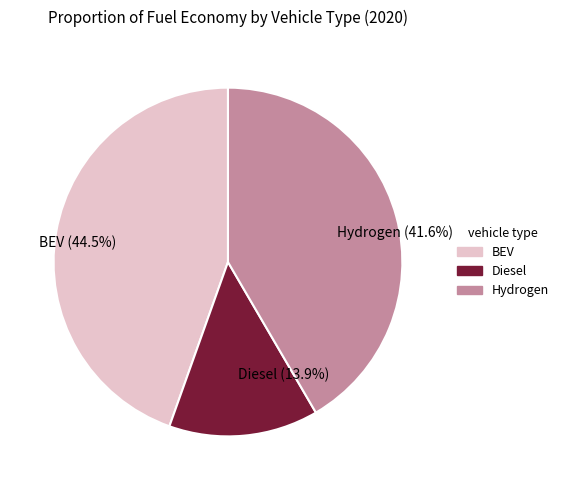

What percentage is NOT represented by BEV?

55.5%